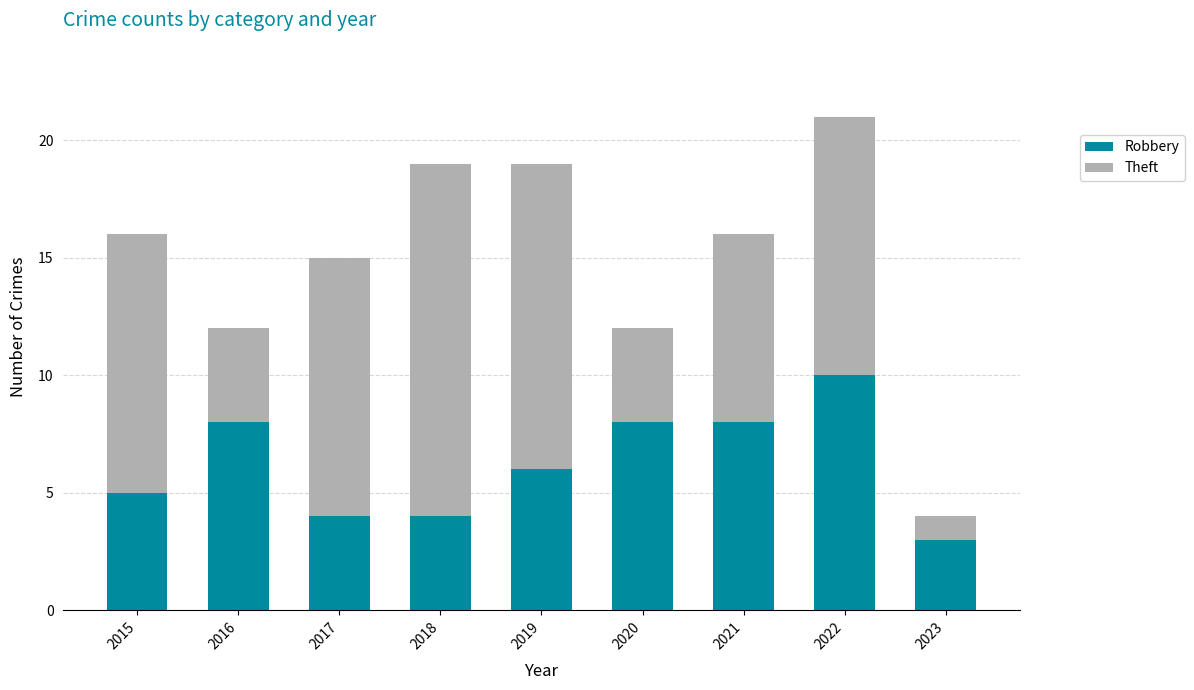

What is the approximate value of Robbery at 2015?

5